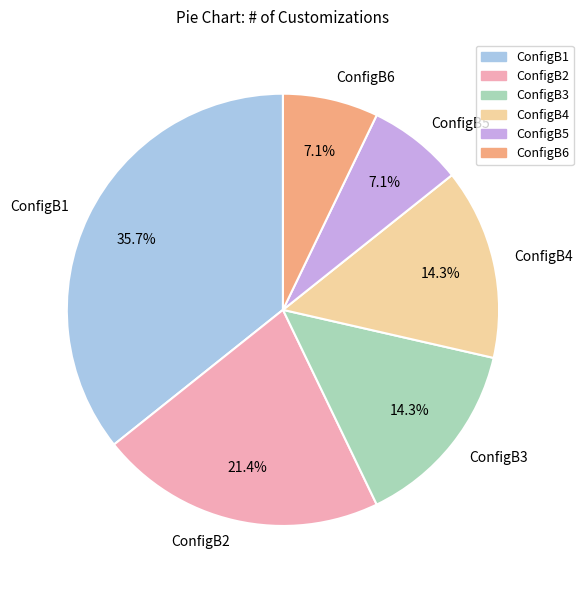

What portion of the pie excludes ConfigB6?

92.9%